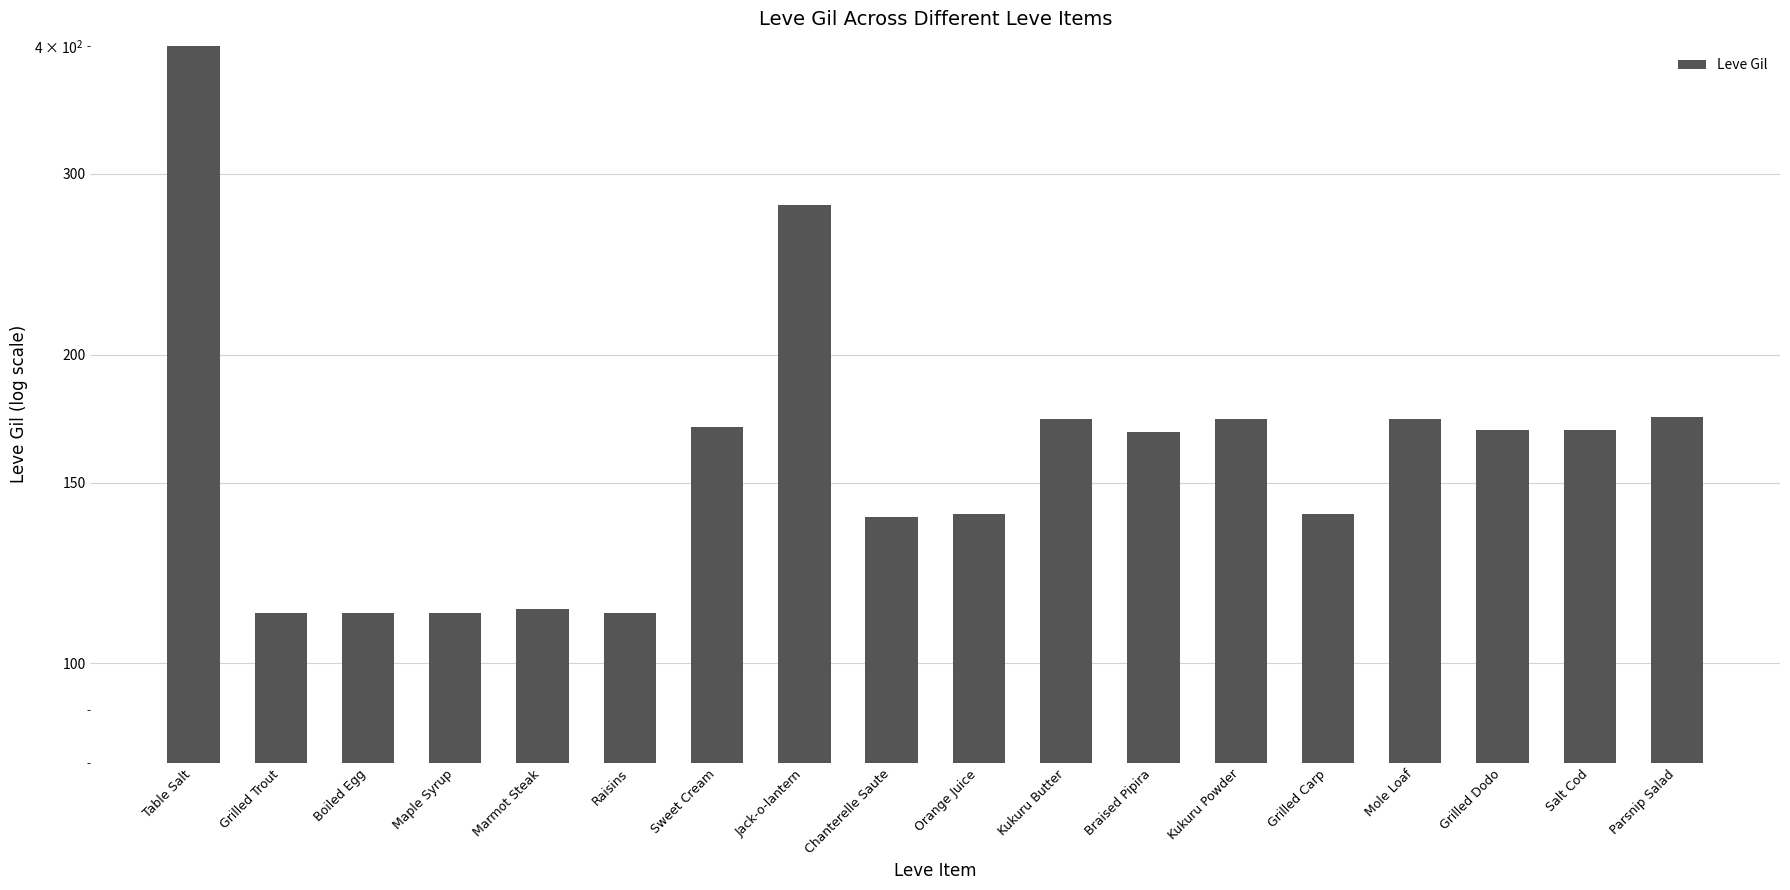

What is the label of the 4th bar from the right?

Mole Loaf